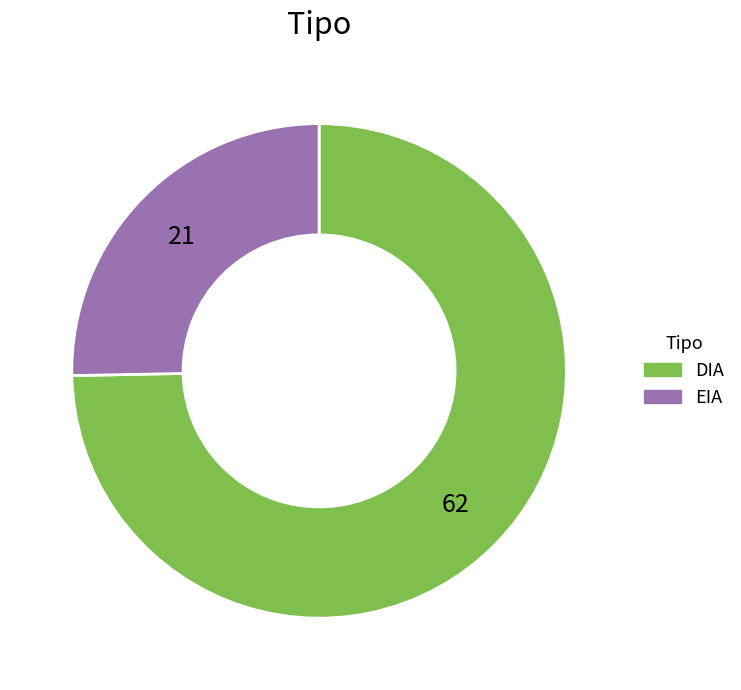

Which category accounts for the majority?

DIA